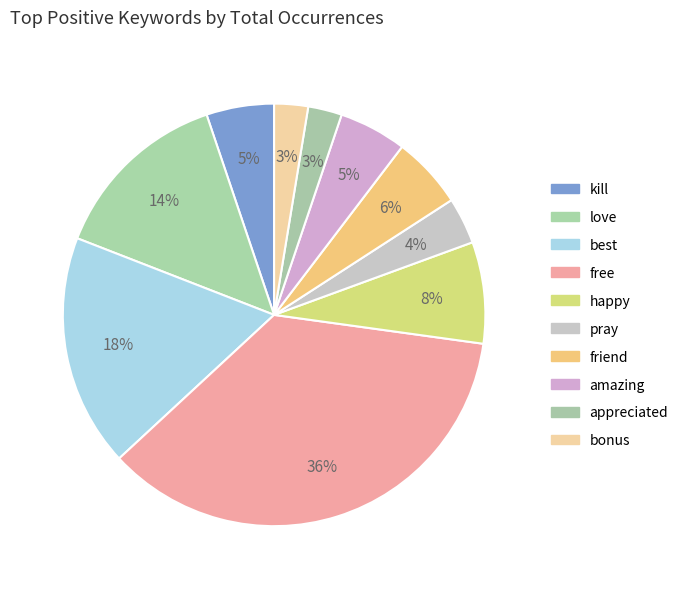

What portion of the pie excludes happy?

92.2%